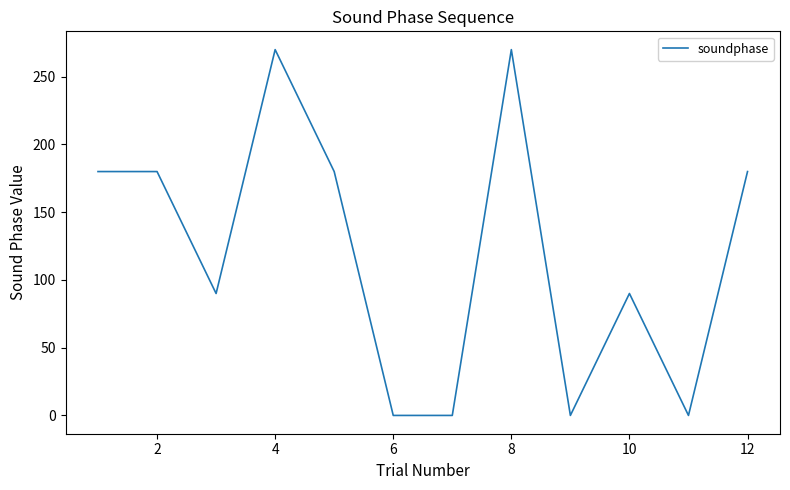

What is the difference between the maximum and minimum values?

270